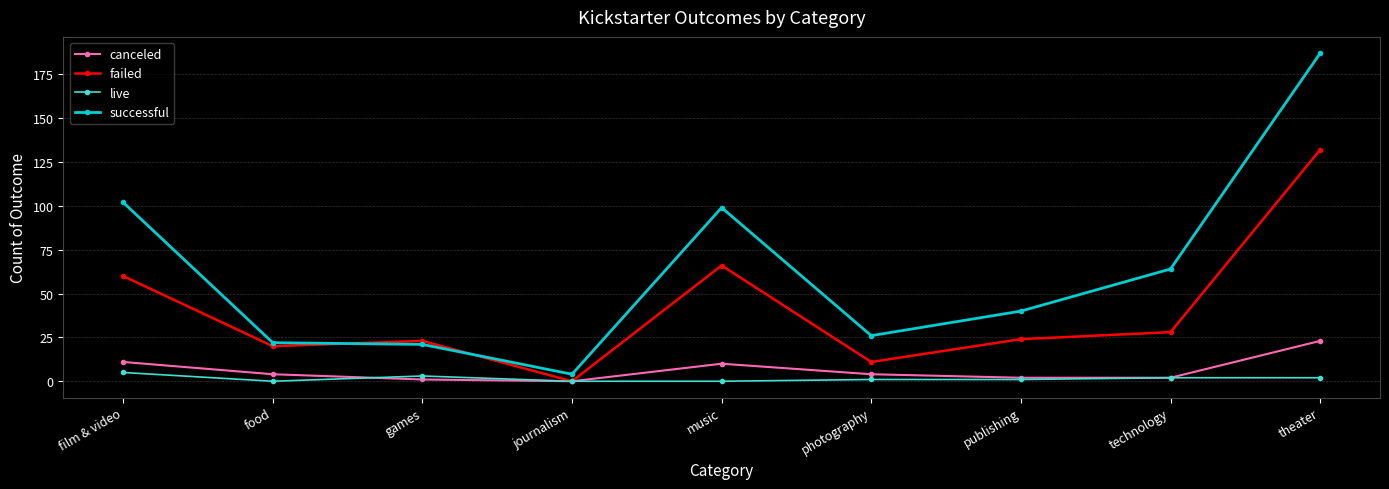

What are all the series names shown in the legend?

canceled, failed, live, successful